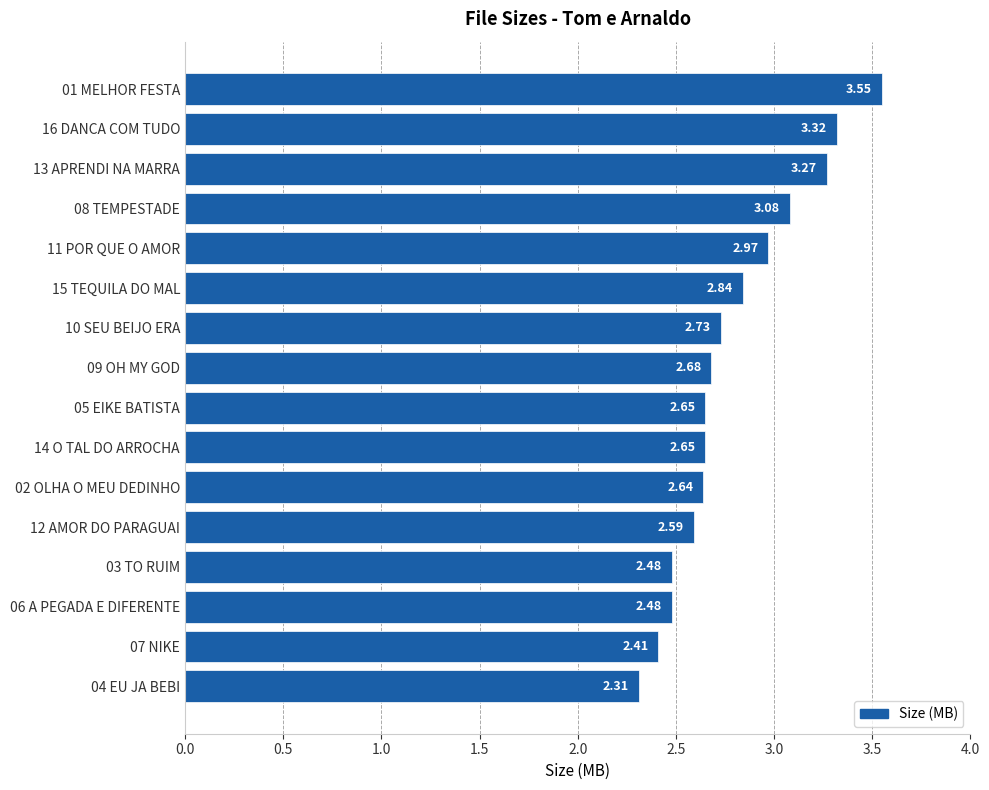

At which label is the value closest to 2?

04 EU JA BEBI